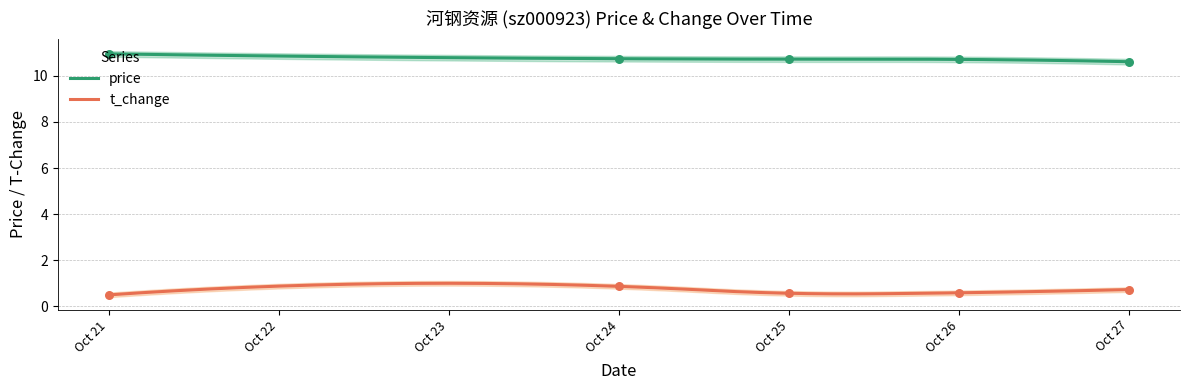

True or false: t_change and price cross at least once.

False